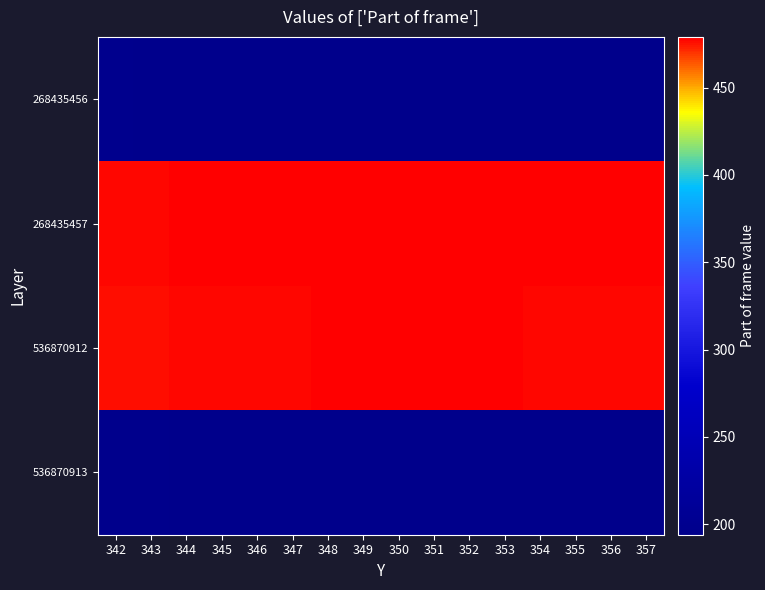

Rank the series by their maximum value, from lowest to highest.

536870913, 268435456, 536870912, 268435457